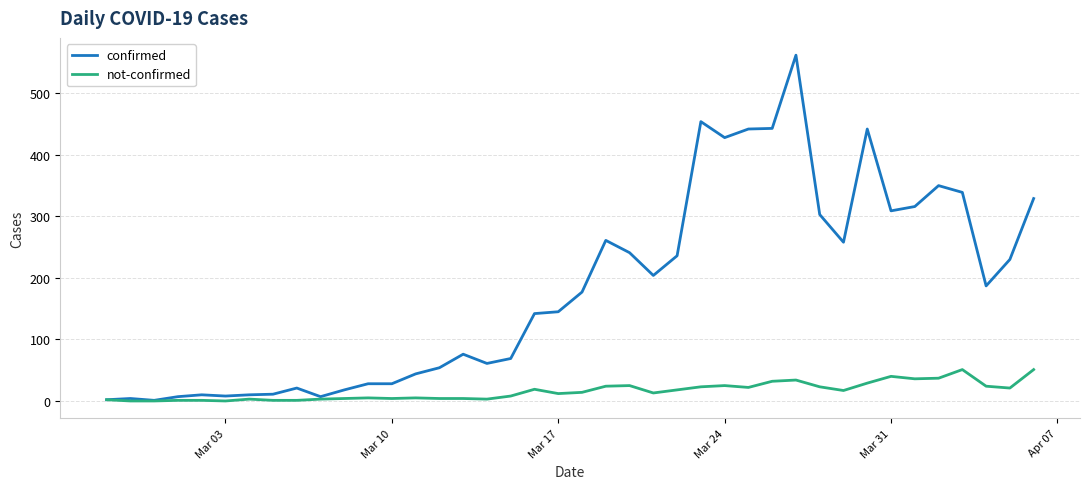

Which series has the widest spread of values?

confirmed